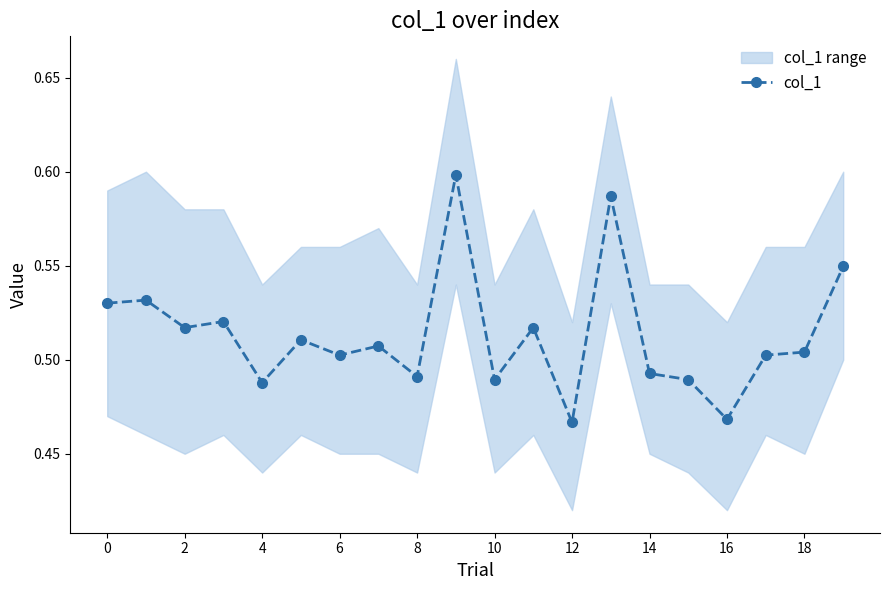

True or false: col_1 has more than 2 interior local peaks.

True